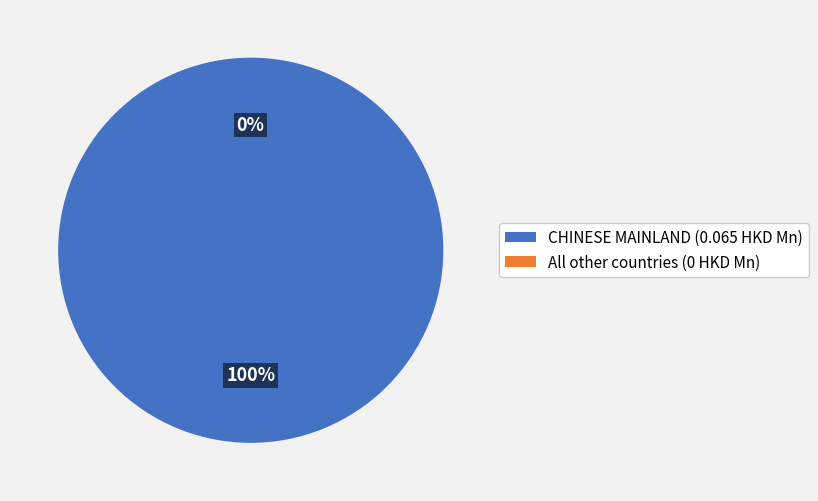

Count the number of slices in the pie.

2